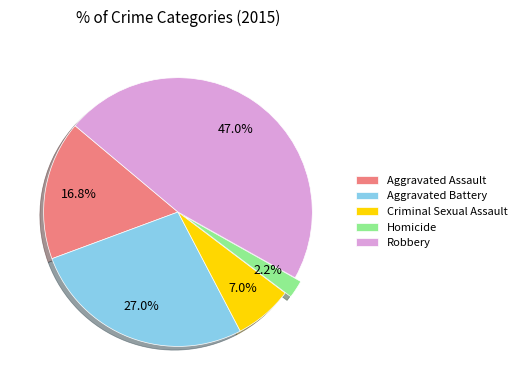

Combined, do Robbery and Homicide account for over 50%?

No